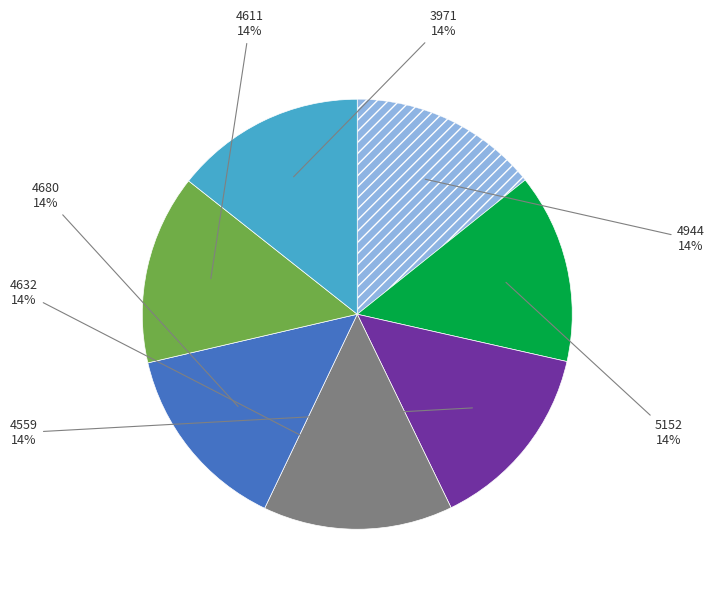

Is there any slice that represents more than half of the pie?

No